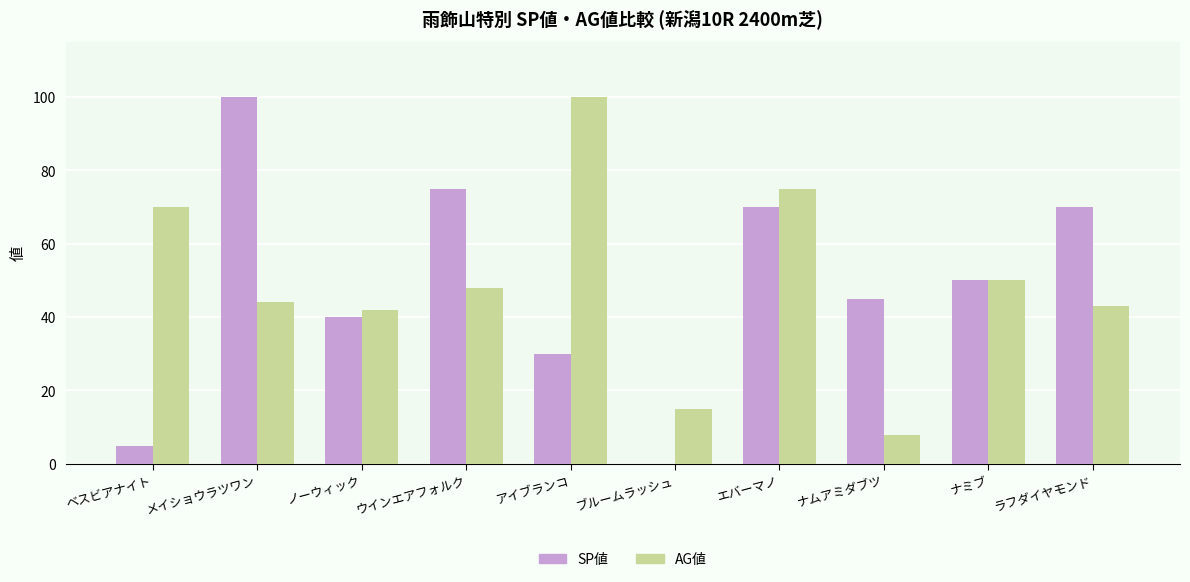

Is it true that AG値 equals 100 at アイブランコ?

True